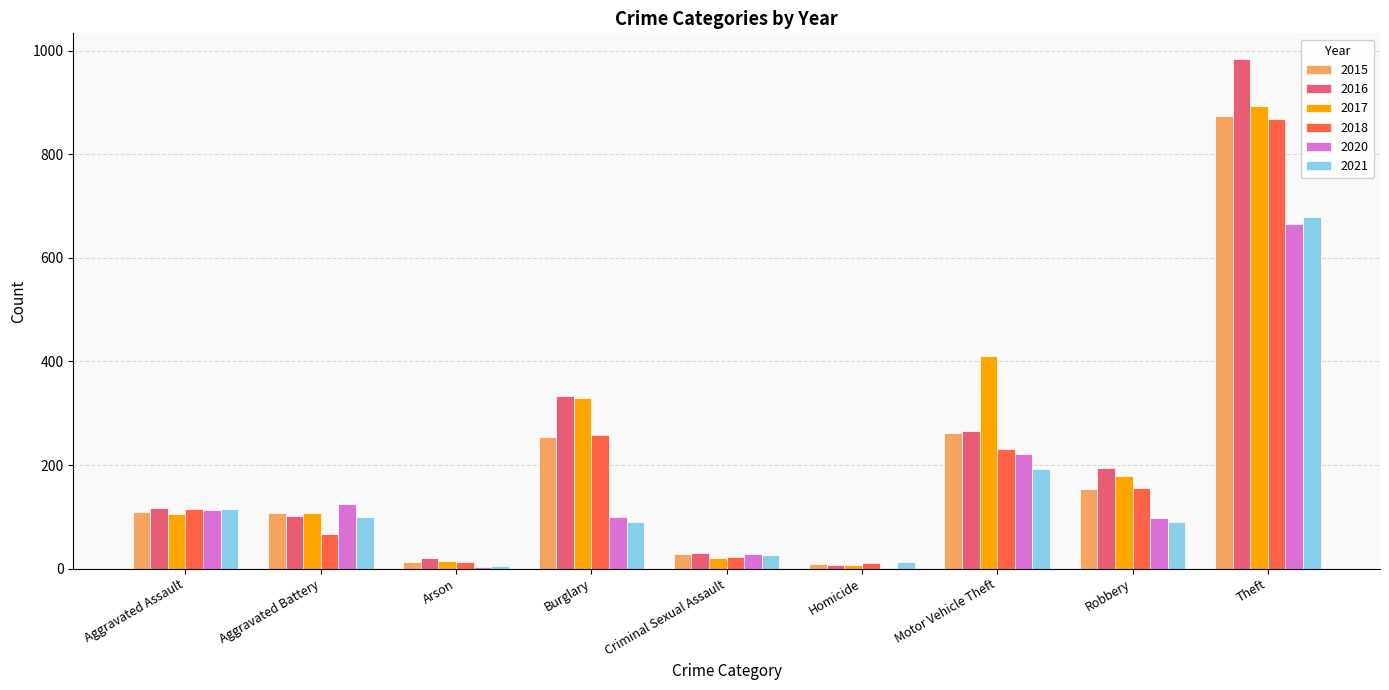

Between Criminal Sexual Assault and Theft, which series saw the biggest shift?

2016